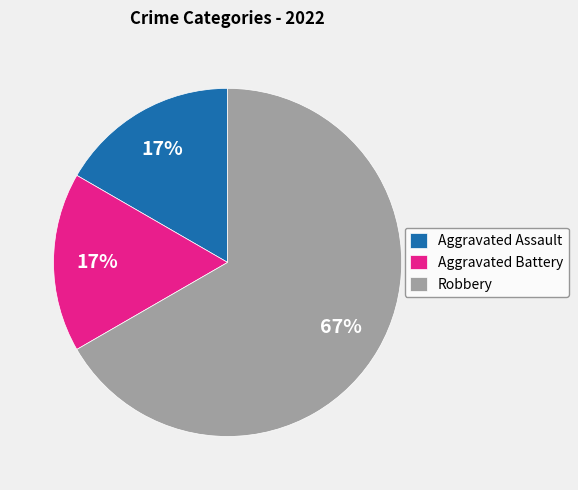

Is Aggravated Assault the majority of the pie?

No